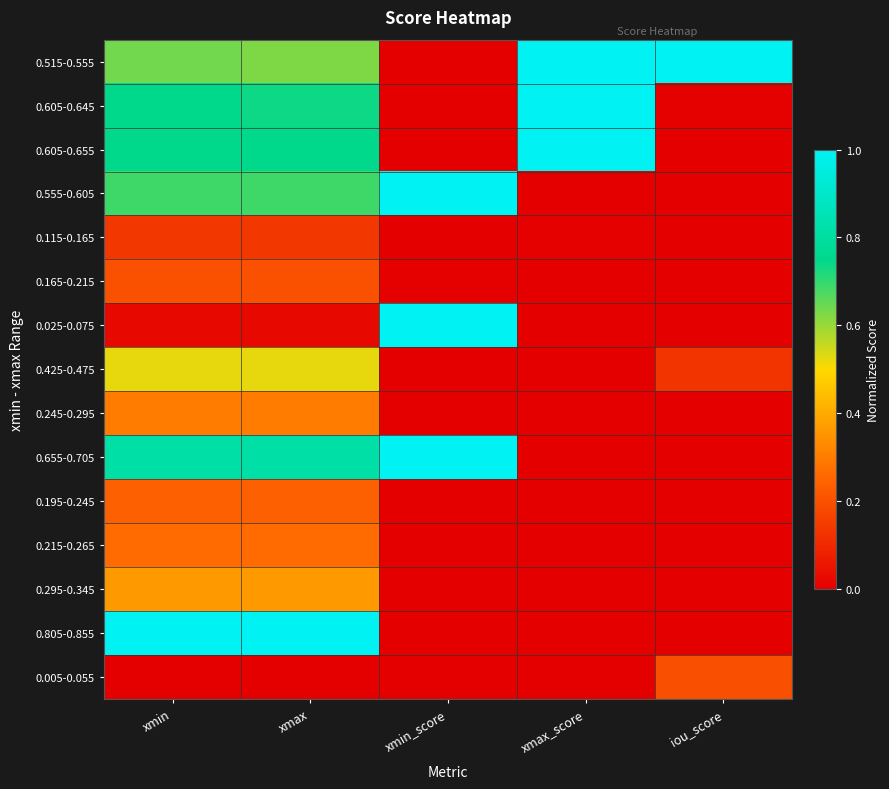

At which category is the sum across all series the highest?

xmin